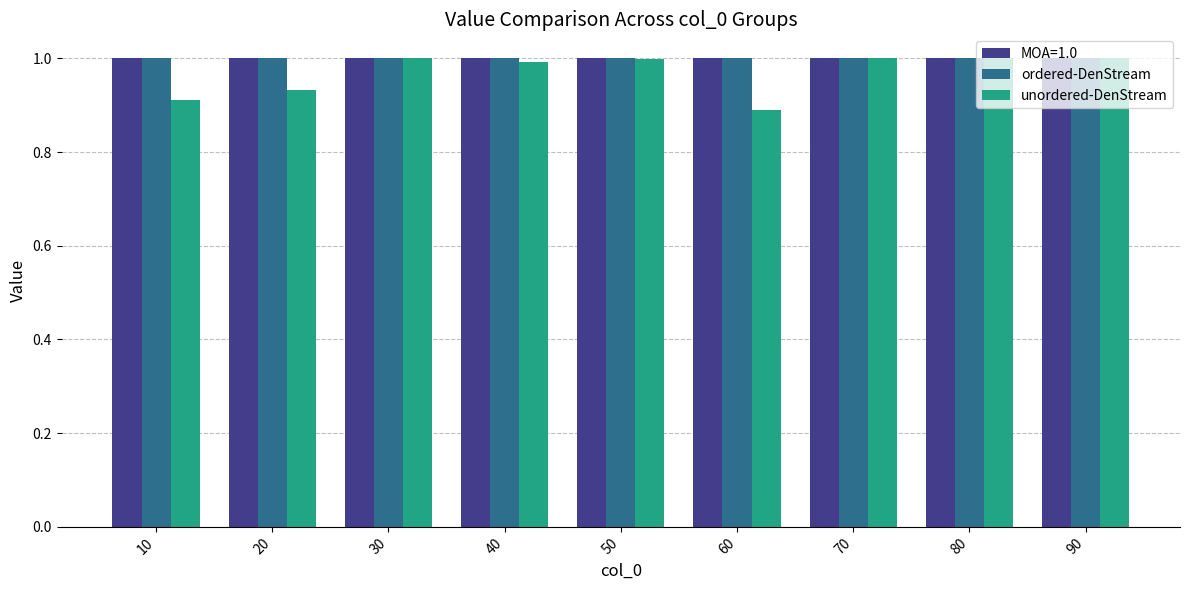

What is the difference between the maximum and minimum values in the unordered-DenStream series?

0.1